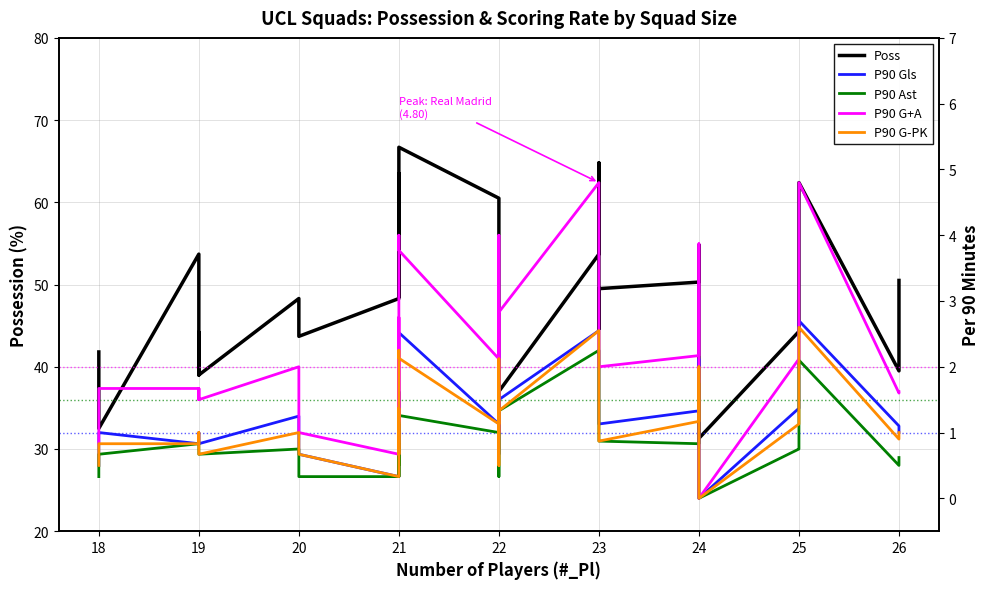

What is the value of the Poss point at the 5th from the left?

44.2